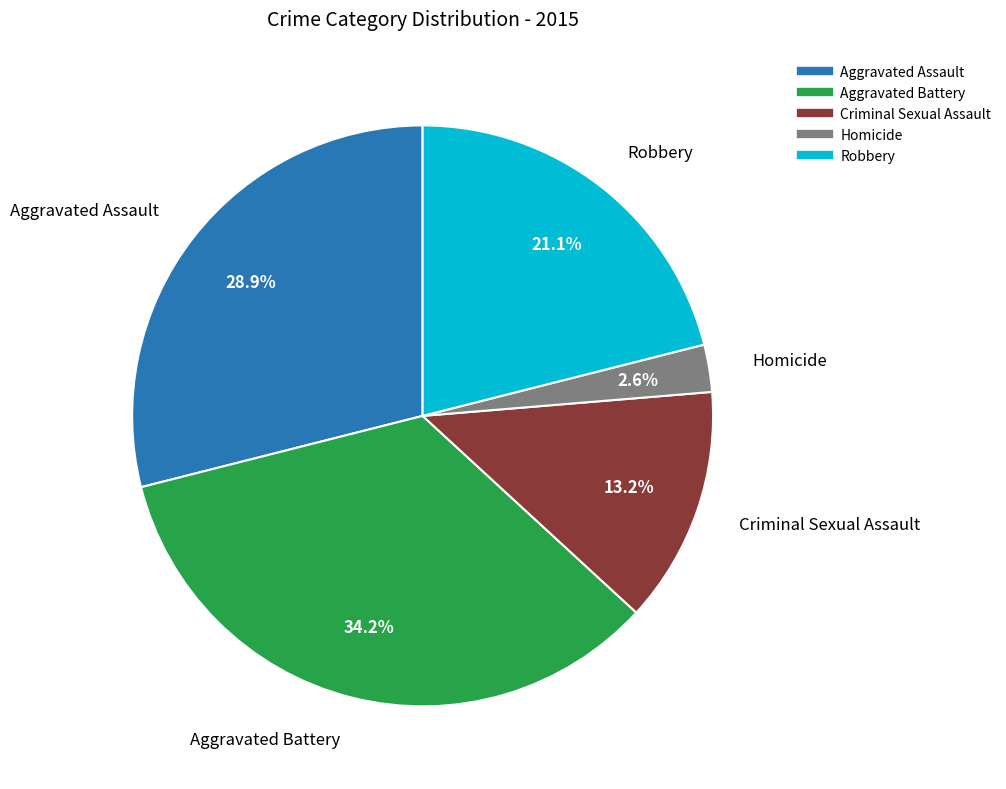

How much of the chart is everything except Homicide?

97.4%